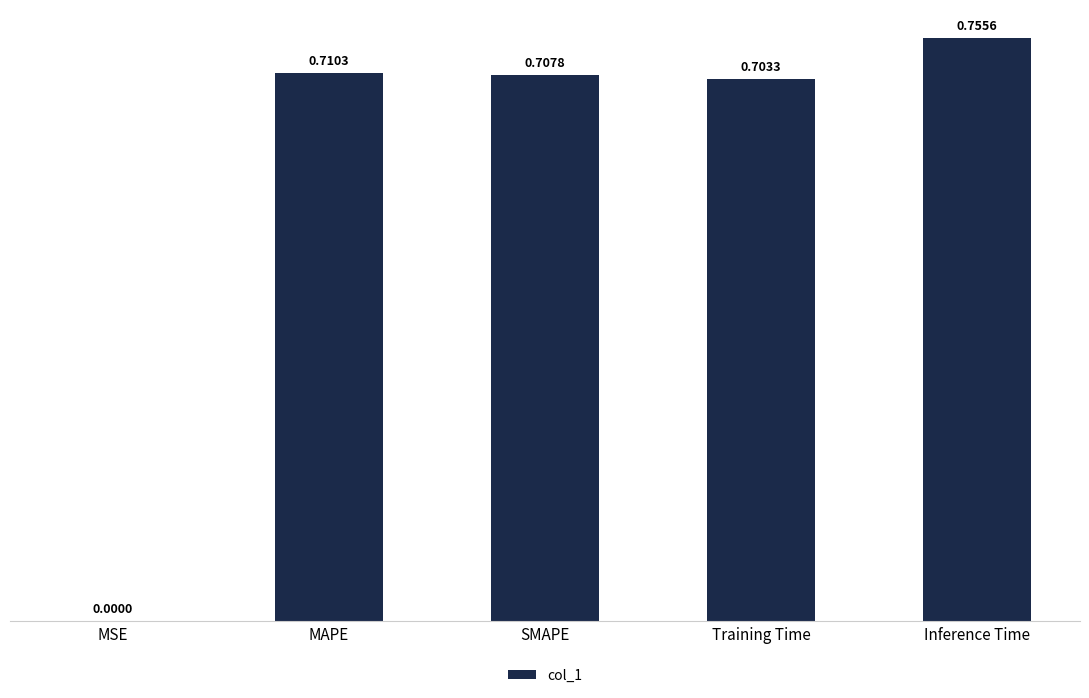

At which category does the chart reach its peak across all series?

Inference Time